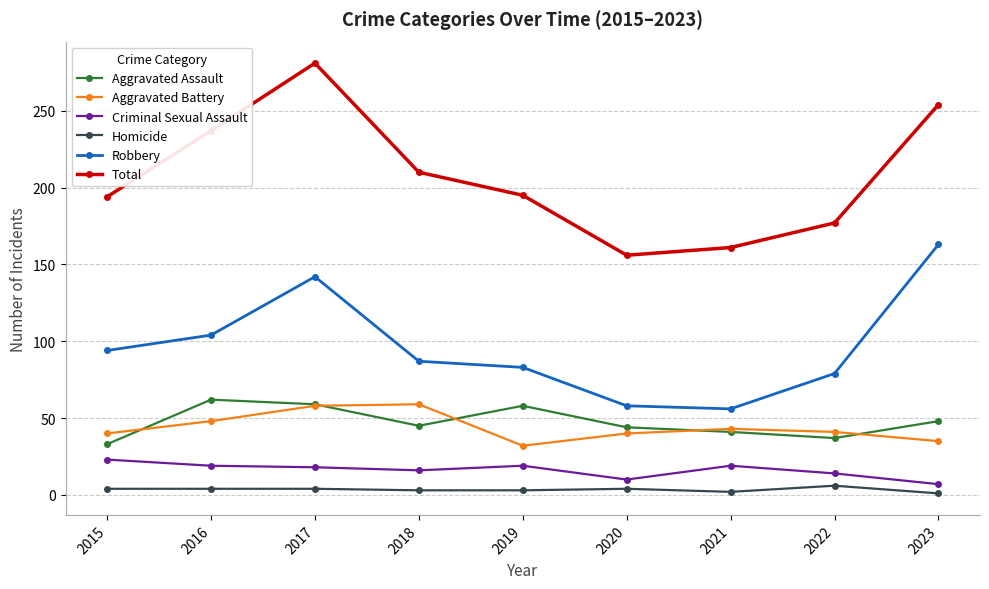

Is it true that Criminal Sexual Assault equals 14 at 2022?

True